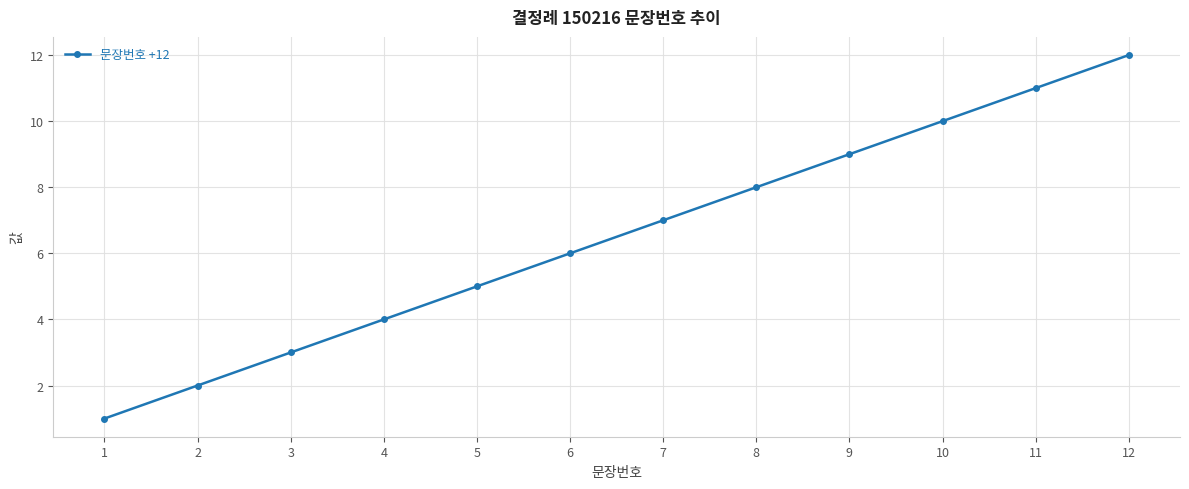

What is the greatest value displayed?

12